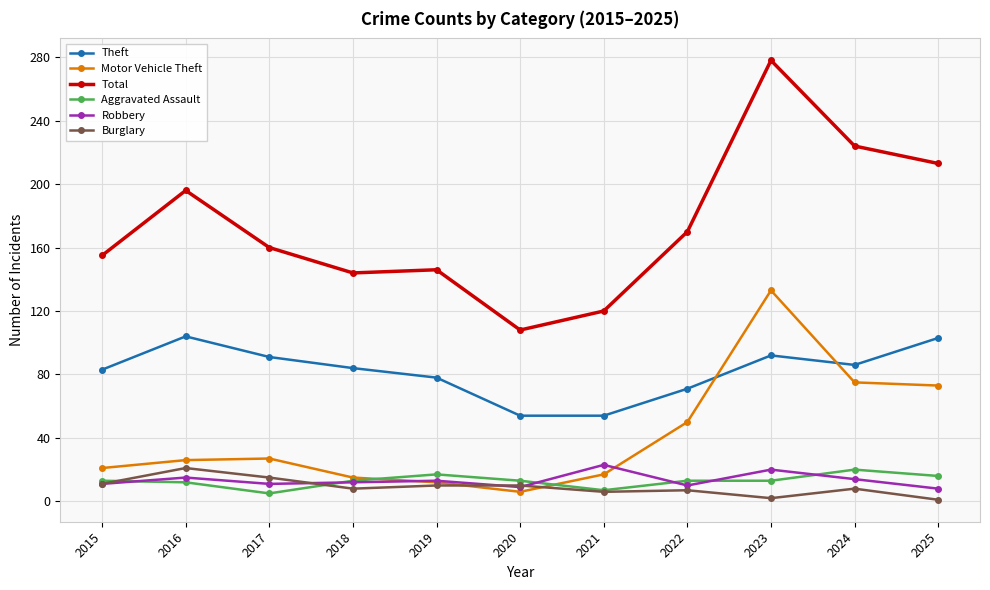

What is the value of the Total point at the 10th from the left?

224